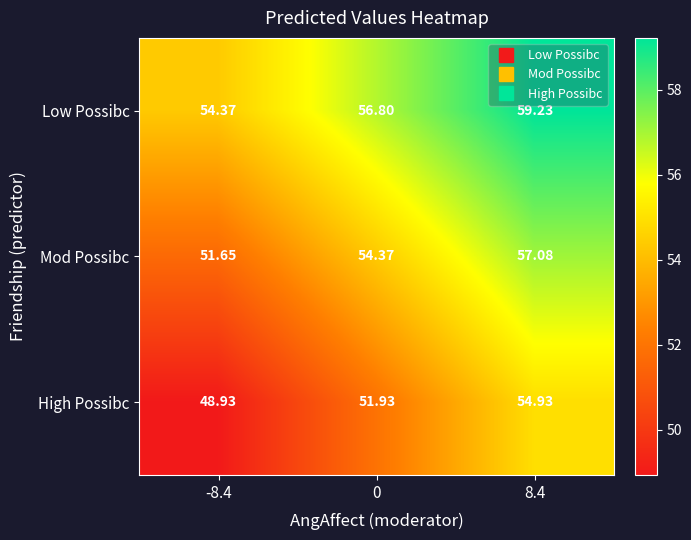

How many series are shown in this chart?

3